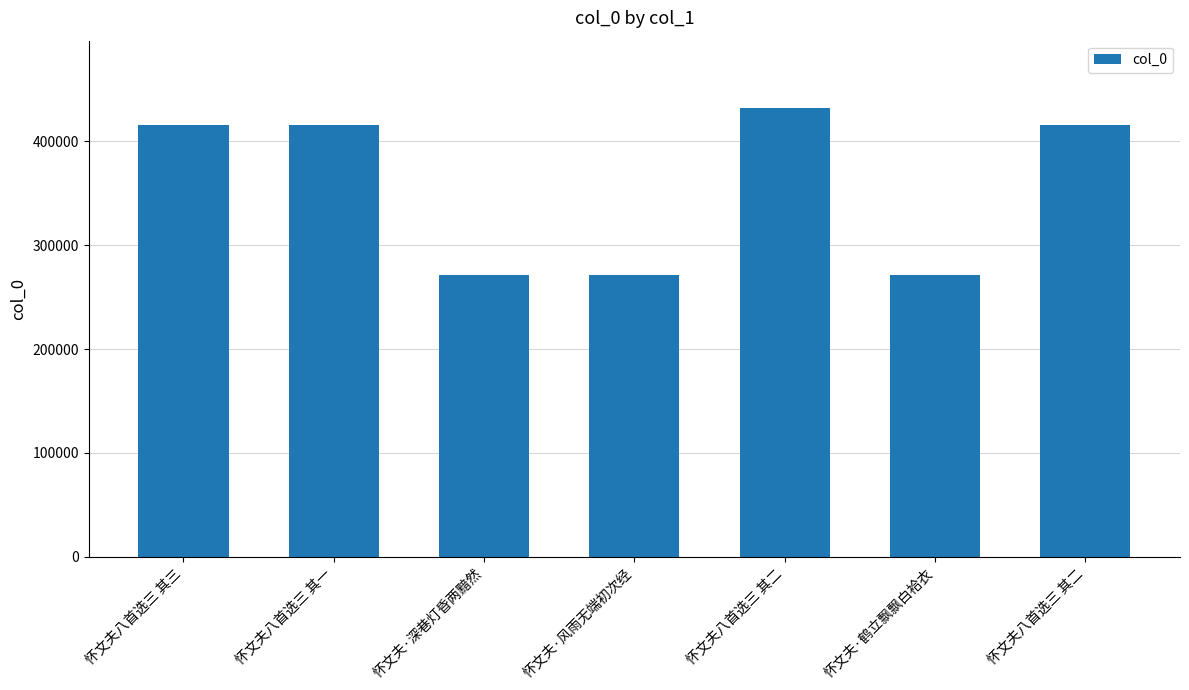

What is the value of the 5th bar from the left?

432024